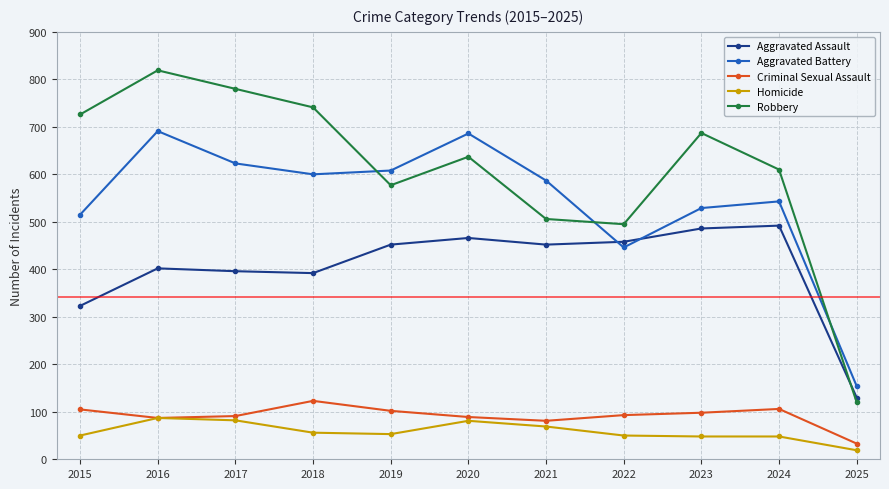

What is the spread (max minus min) of values at 2020?

605